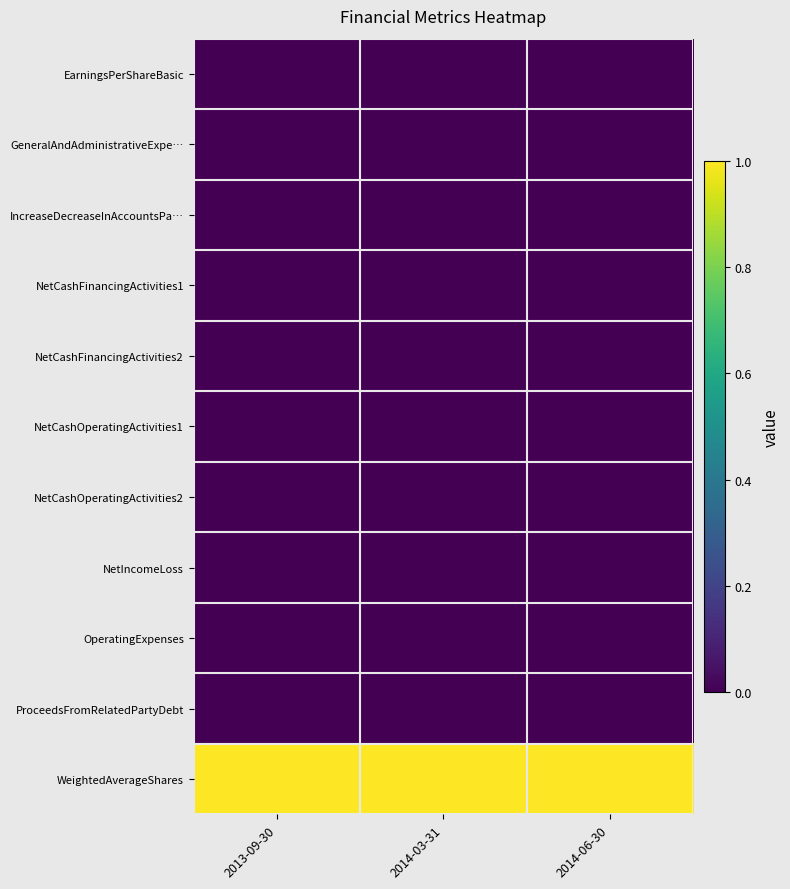

At how many categories does at least one series exceed 0?

3